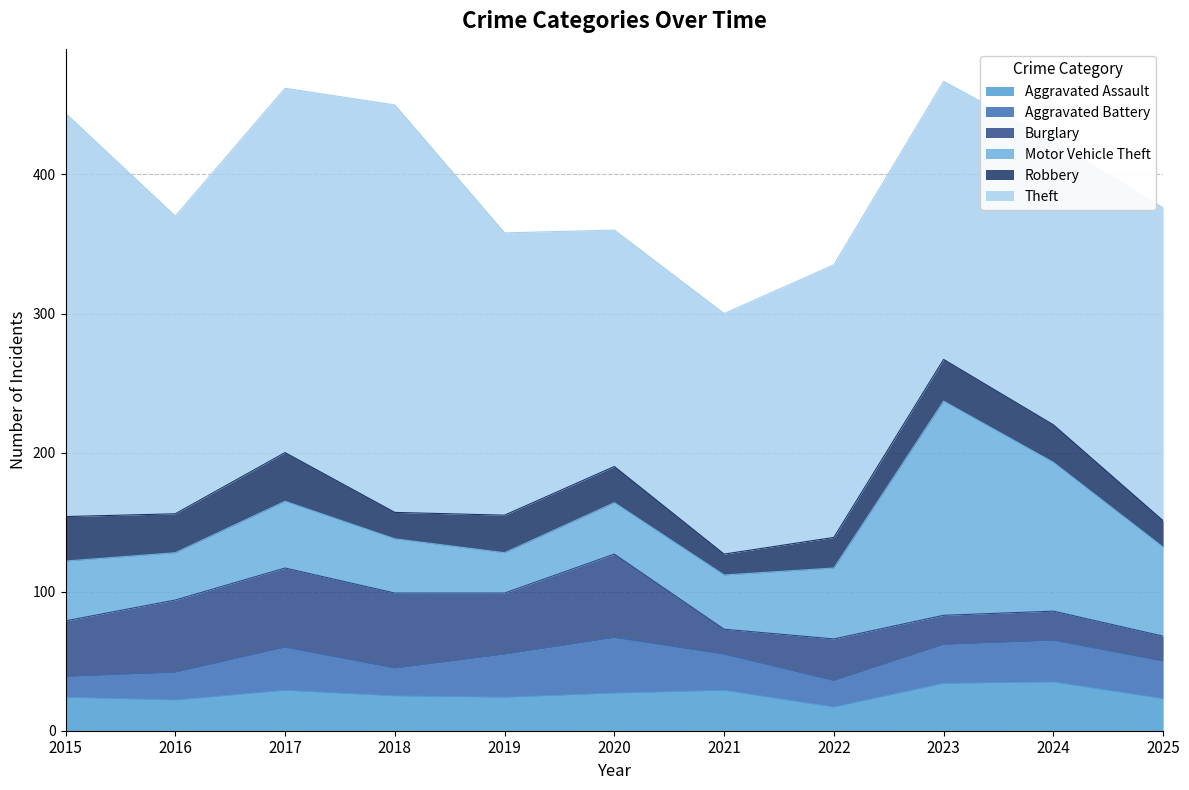

Reading right to left, list all the values displayed in this chart.

Aggravated Assault: 23	35	34	17	29	27	24	25	29	22	24
Aggravated Battery: 27	30	28	19	26	40	31	20	31	20	15
Burglary: 18	21	21	30	18	60	44	54	57	52	40
Motor Vehicle Theft: 64	107	154	51	39	37	29	39	48	34	43
Robbery: 19	27	30	22	15	26	27	19	35	28	32
Theft: 225	204	200	196	173	170	203	293	262	214	290